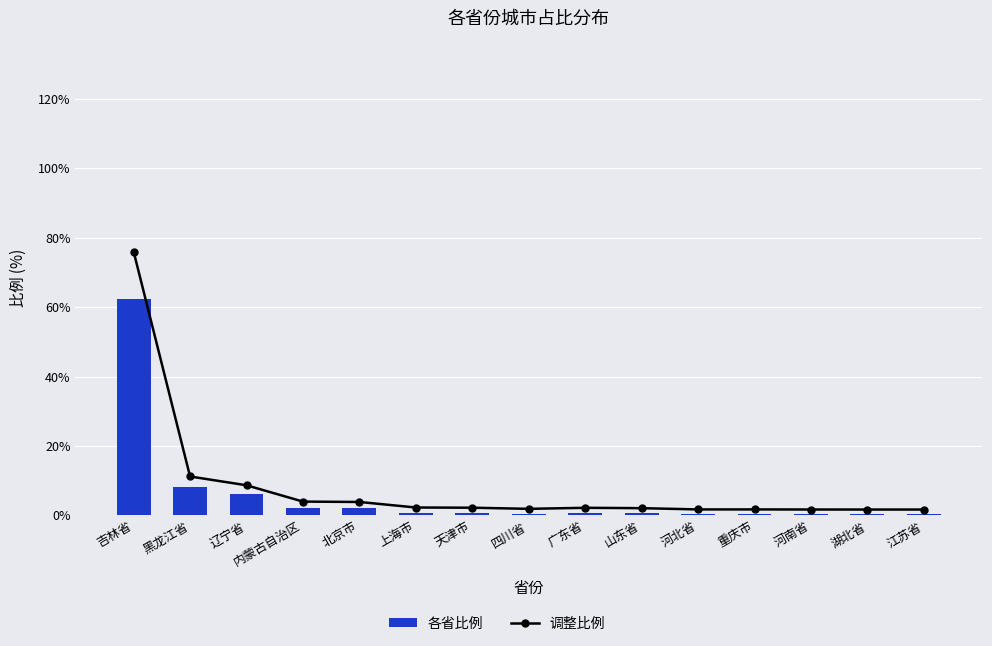

What is the label of the 10th bar from the left?

山东省